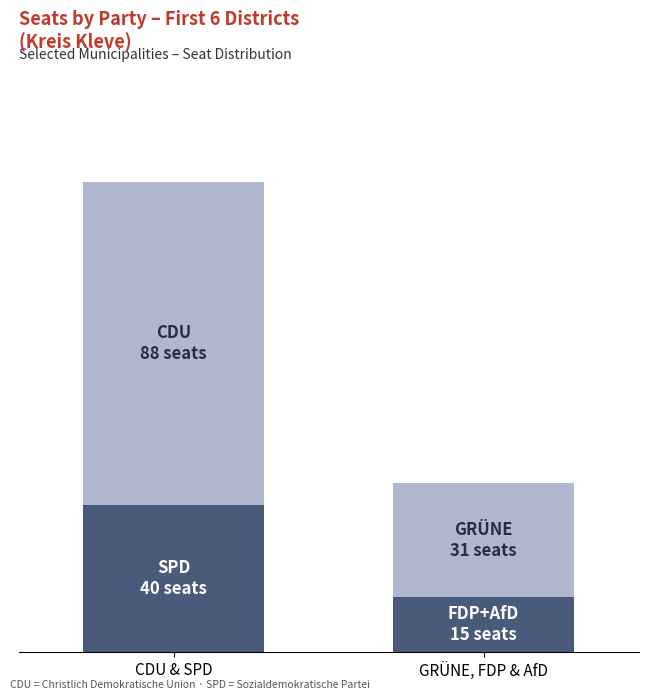

True or false: SPD / FDP+AfD has a value of 40 at CDU & SPD.

True